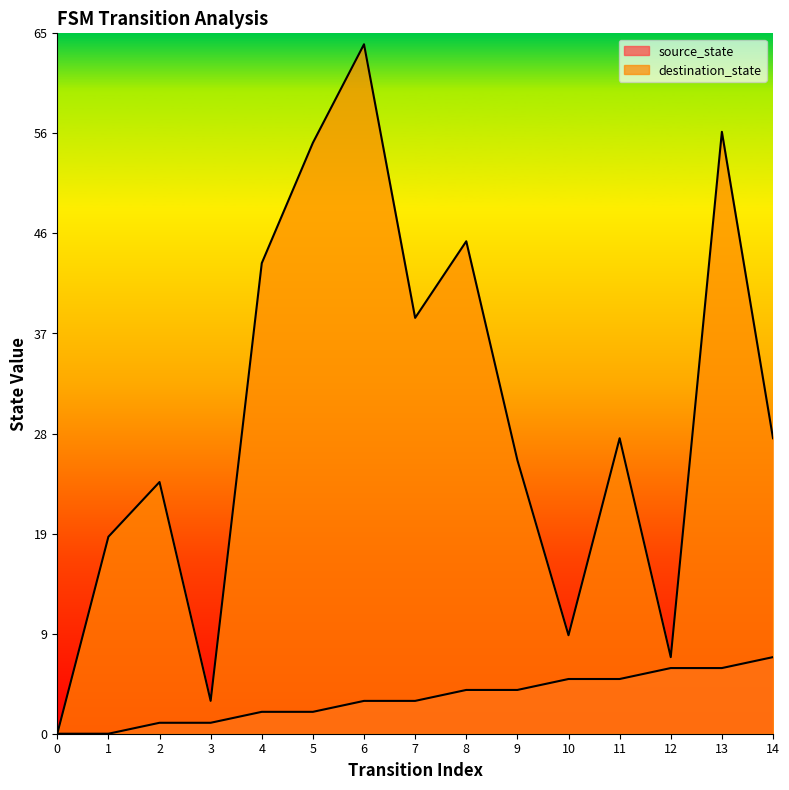

True or false: destination_state has a value of 43.7 at 4.

True